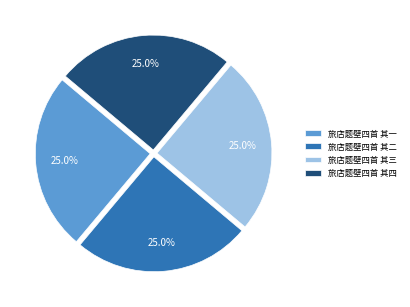

How much of the chart is everything except 旅店题壁四首 其三?

75.0%